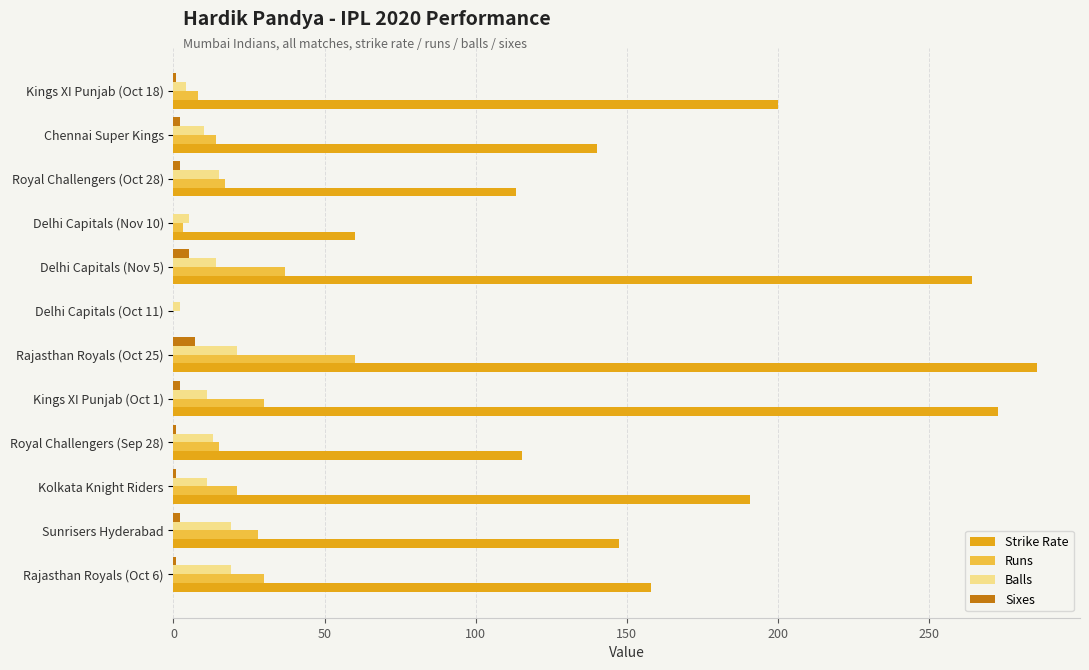

Which series changed the most between Rajasthan Royals (Oct 25) and Rajasthan Royals (Oct 6)?

Strike Rate